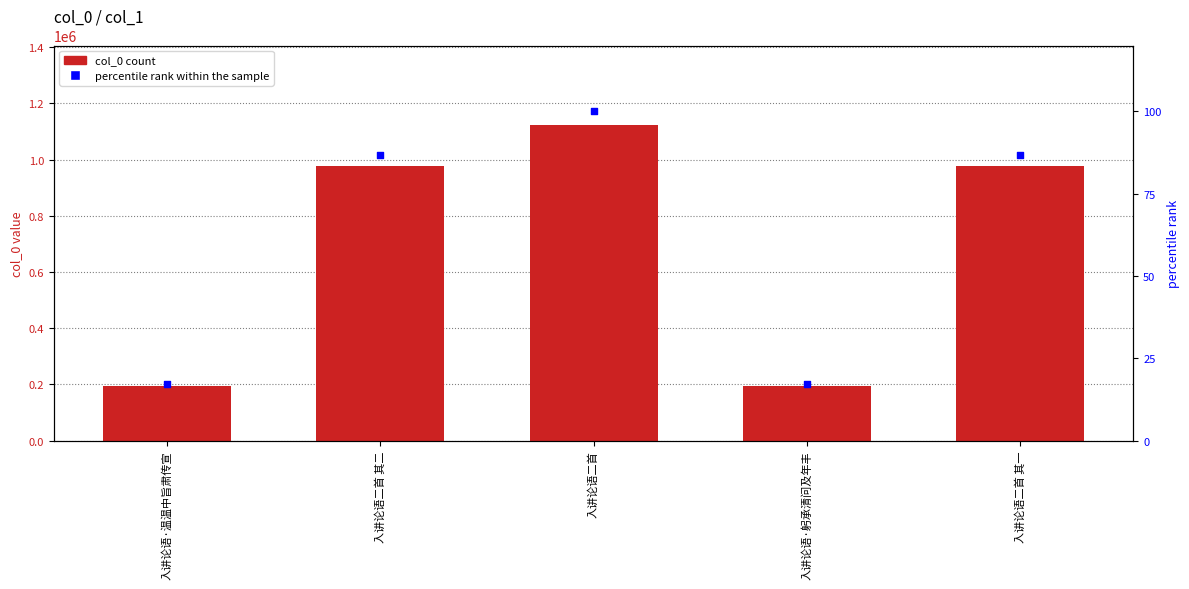

Which series has the largest total across all categories?

col_0